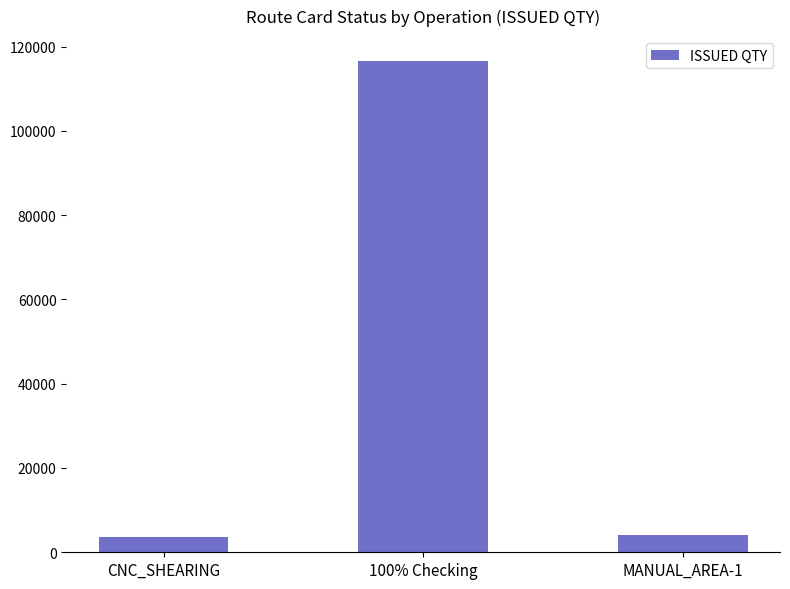

Between 100% Checking and CNC_SHEARING, which is larger?

100% Checking